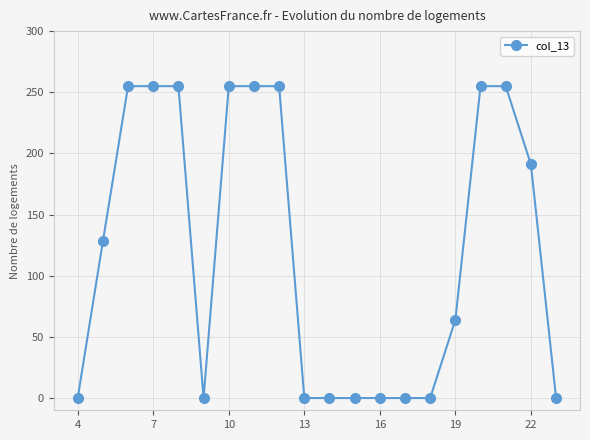

What is the greatest value displayed?

255